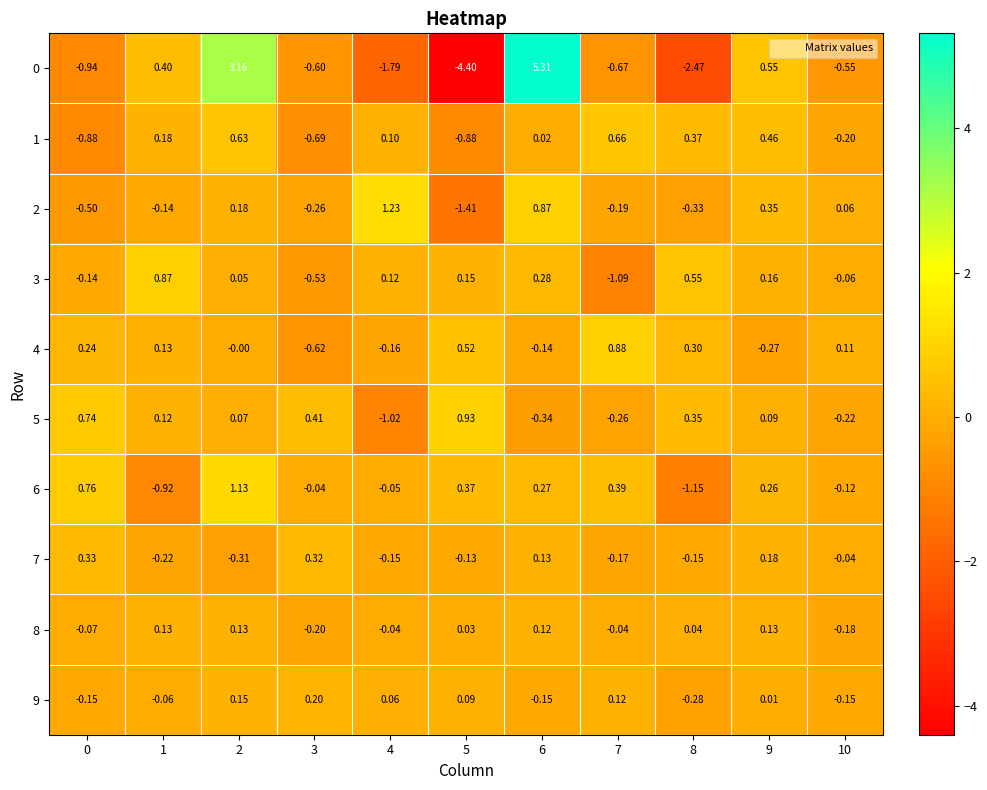

Is the value of 2 at 2 greater than the value of 4 at 4?

Yes